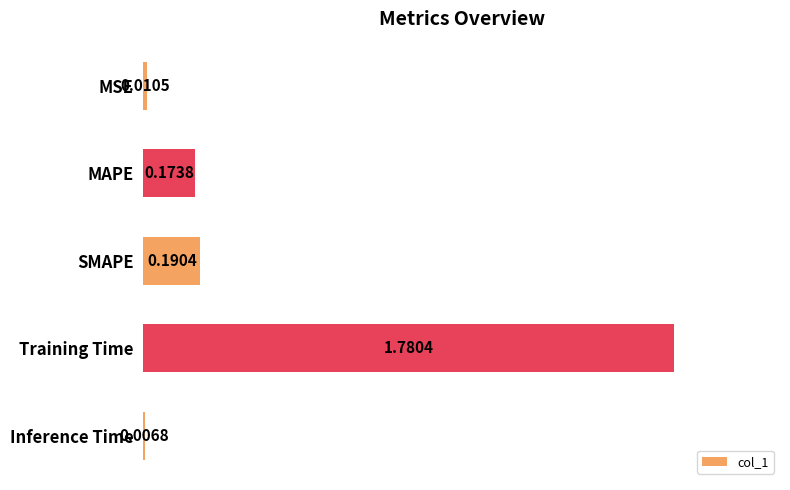

Which label corresponds to the smallest value in the chart?

Inference Time